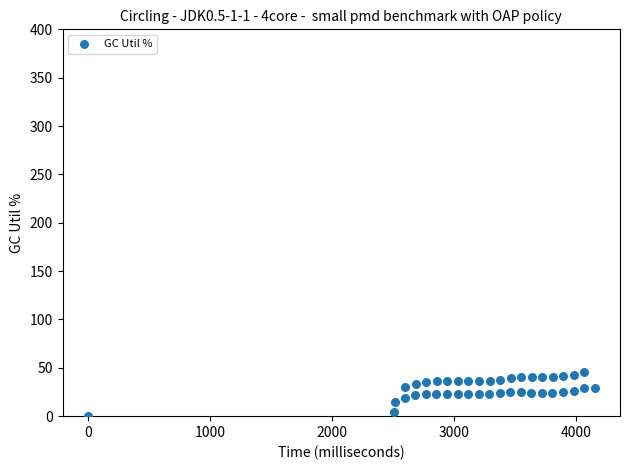

What is the range of Y values (max minus min)?

46